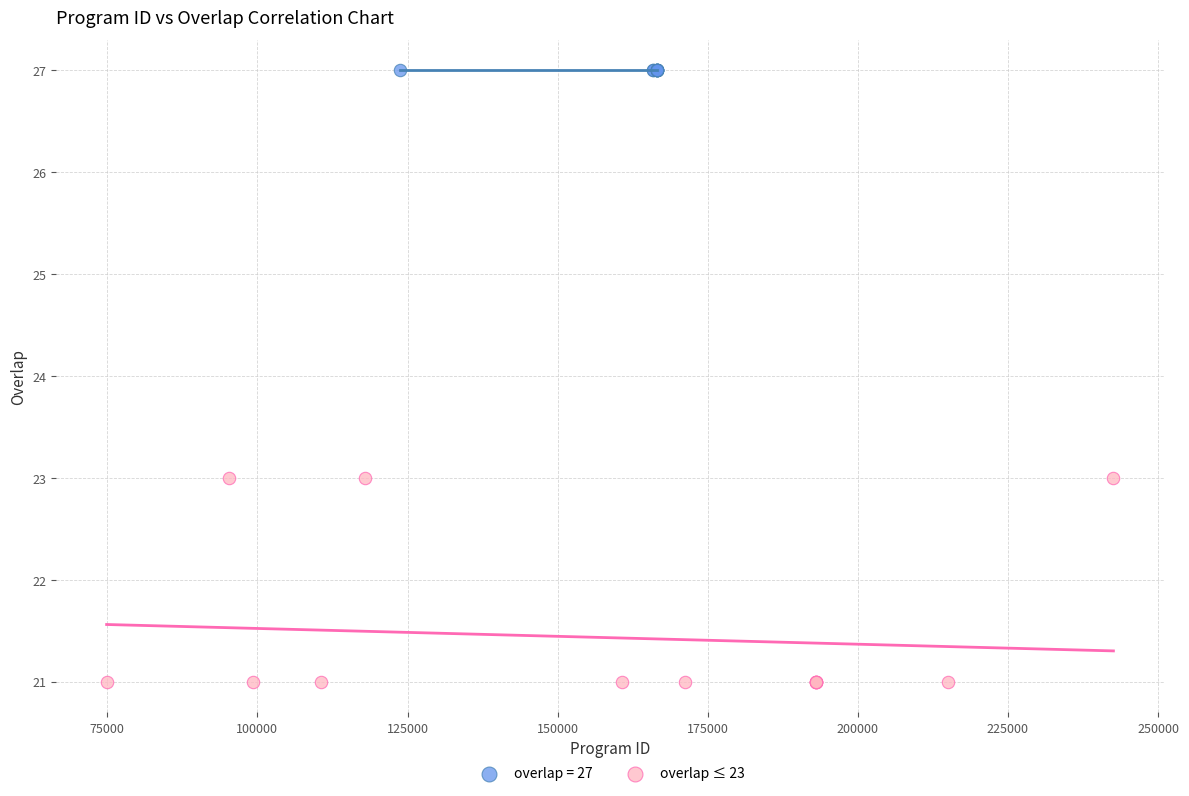

Which series contains the lowest Y value?

overlap ≤ 23